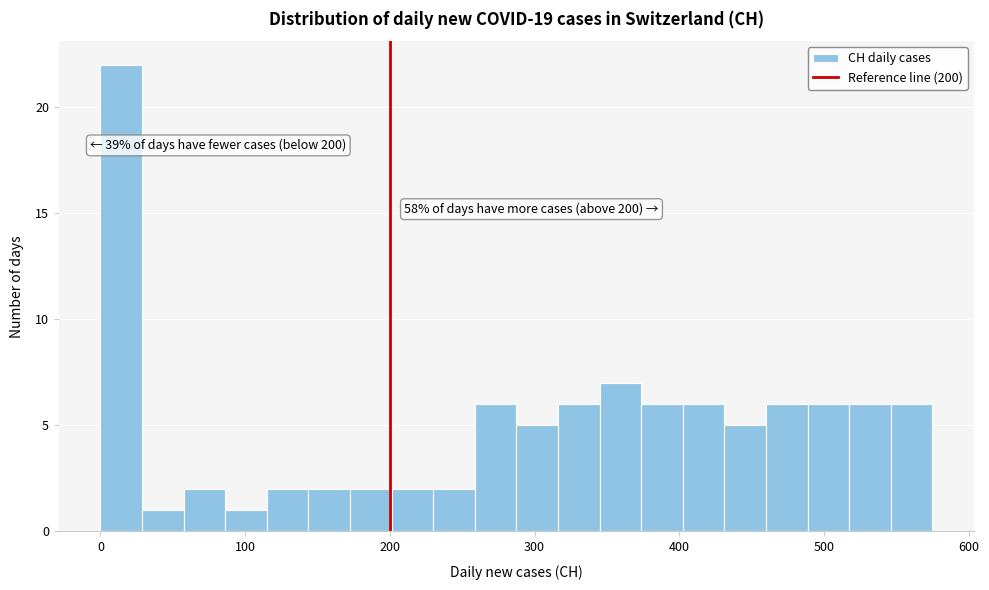

Read against the x-axis, roughly where is the centre of the tallest bar?

10